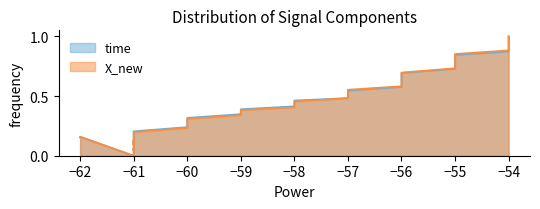

What is the greatest value displayed?

1.0